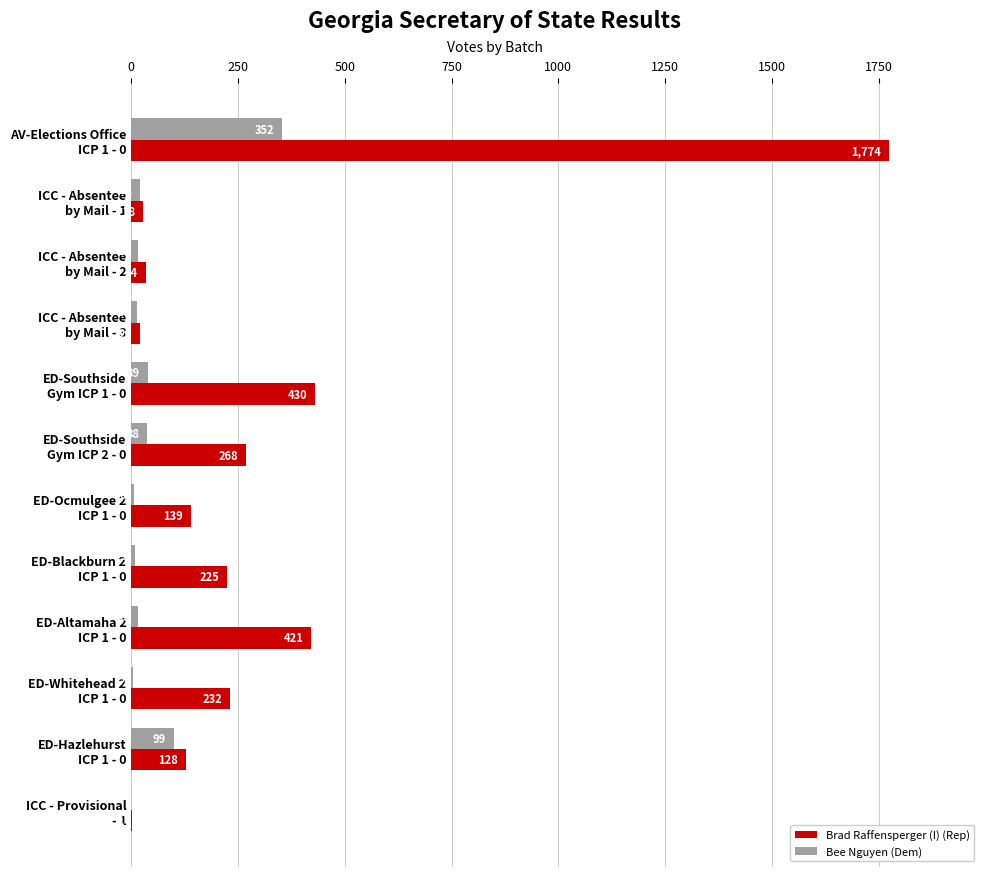

What is the maximum value for Bee Nguyen (Dem)?

352